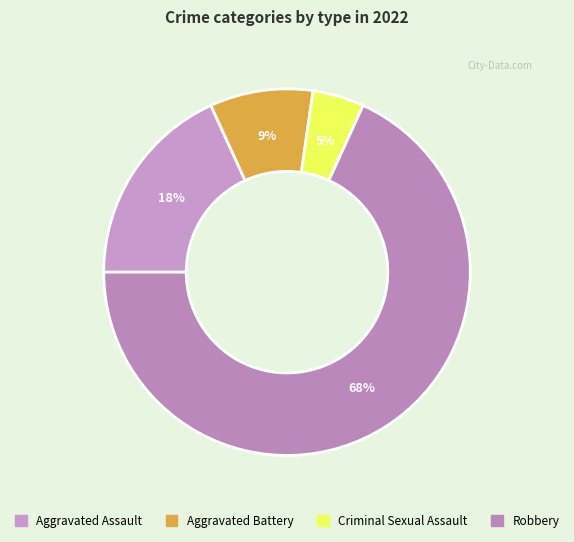

Approximately how many times larger is the value at Aggravated Battery compared to Aggravated Assault?

0.5